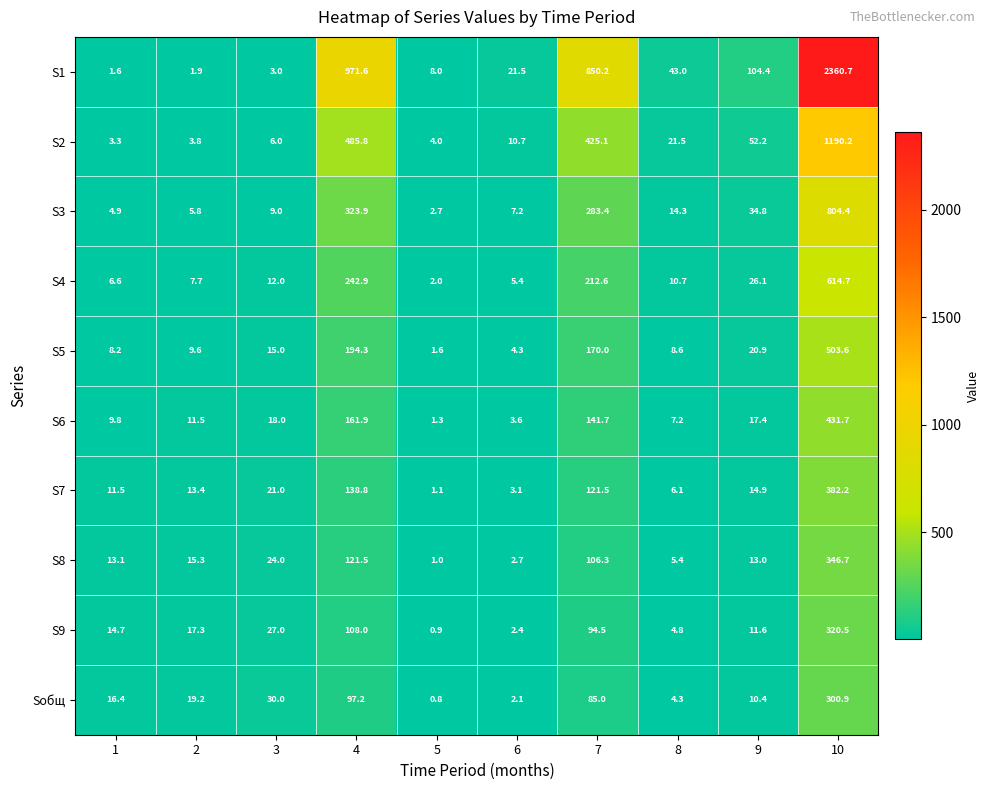

What is the difference between the maximum and minimum values in the Sобщ series?

300.1